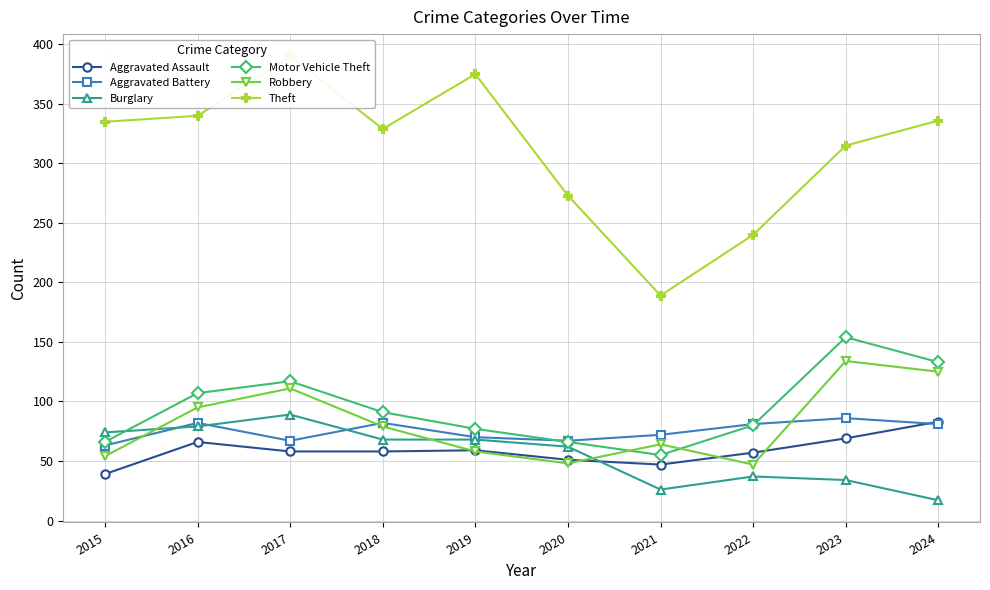

The Aggravated Battery series shows 37 at 2023. True or false?

False